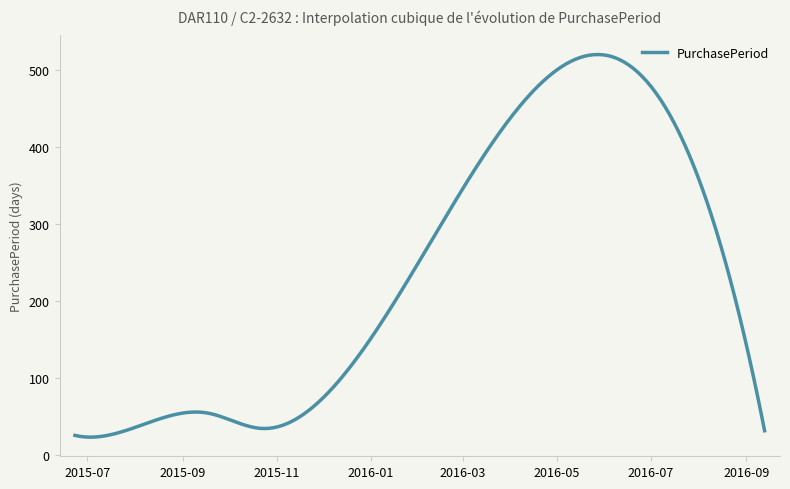

What is the smallest value displayed?

23.7